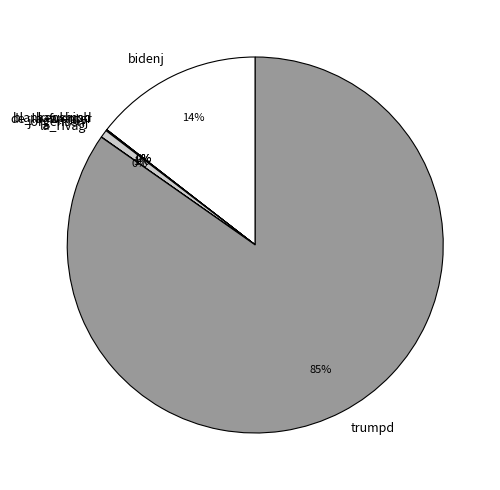

Does any single category account for the majority?

Yes